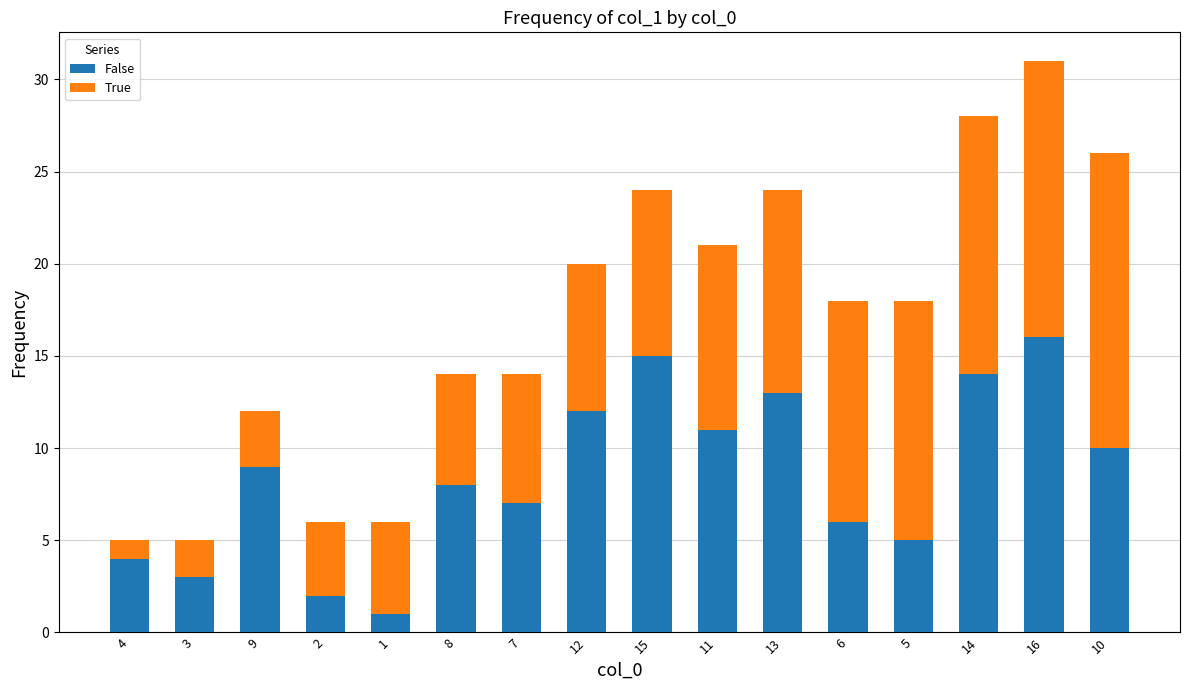

List the labels in order of False value, smallest first.

1, 2, 3, 4, 5, 6, 7, 8, 9, 10, 11, 12, 13, 14, 15, 16